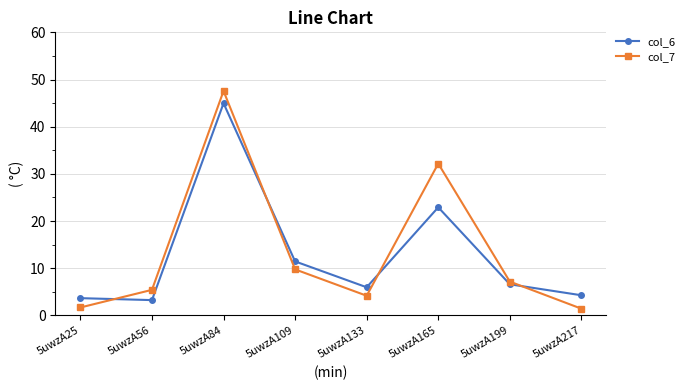

At which category is the sum across all series the highest?

5uwzA84